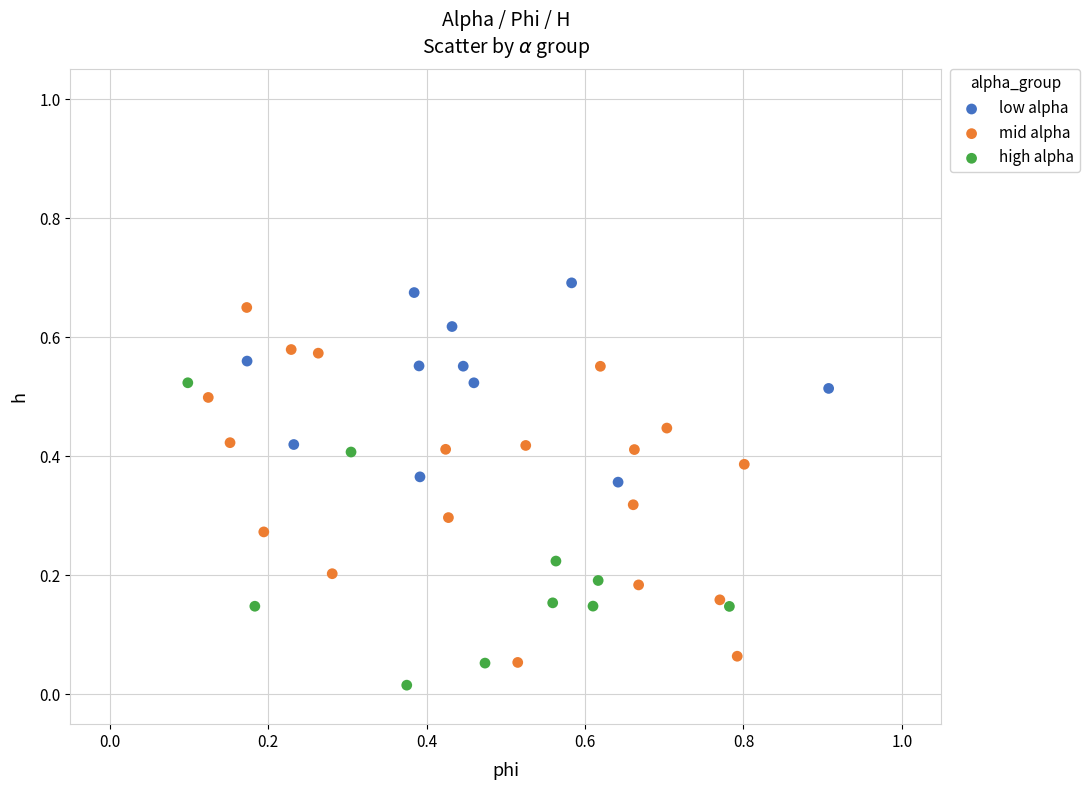

Which series has the largest Y range (max minus min)?

mid alpha